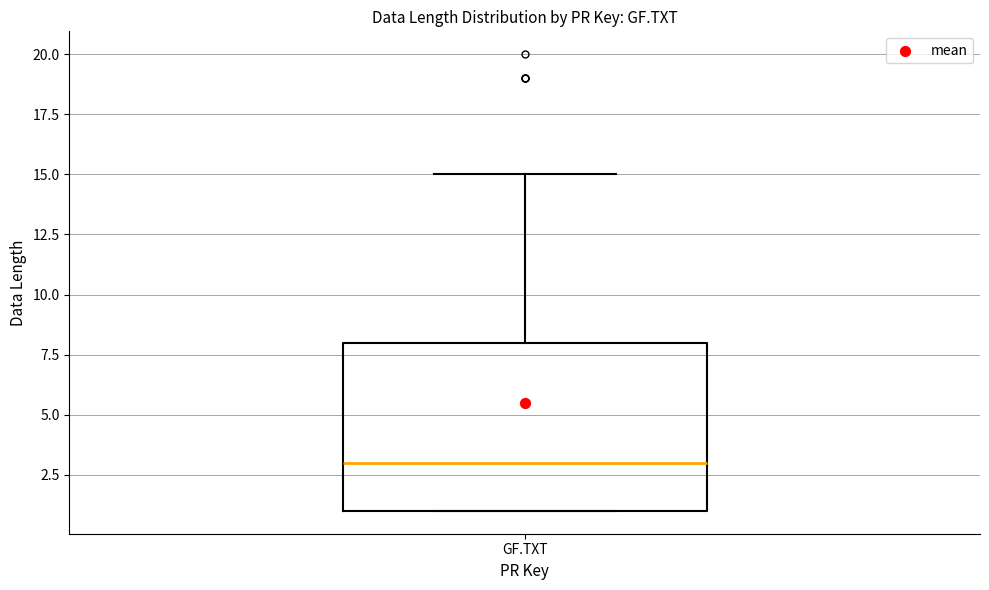

Read this box plot against the y-axis: the position of the median line, the range covered by the box, and the ends of both whiskers. The values are not printed on the chart, so give them approximately, as read against the axis.

median 3, box 1 to 8, whiskers 1 to 15